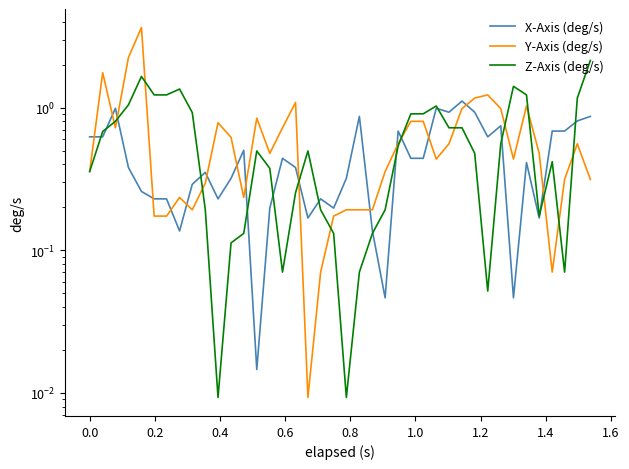

How many lines are shown in the chart?

3